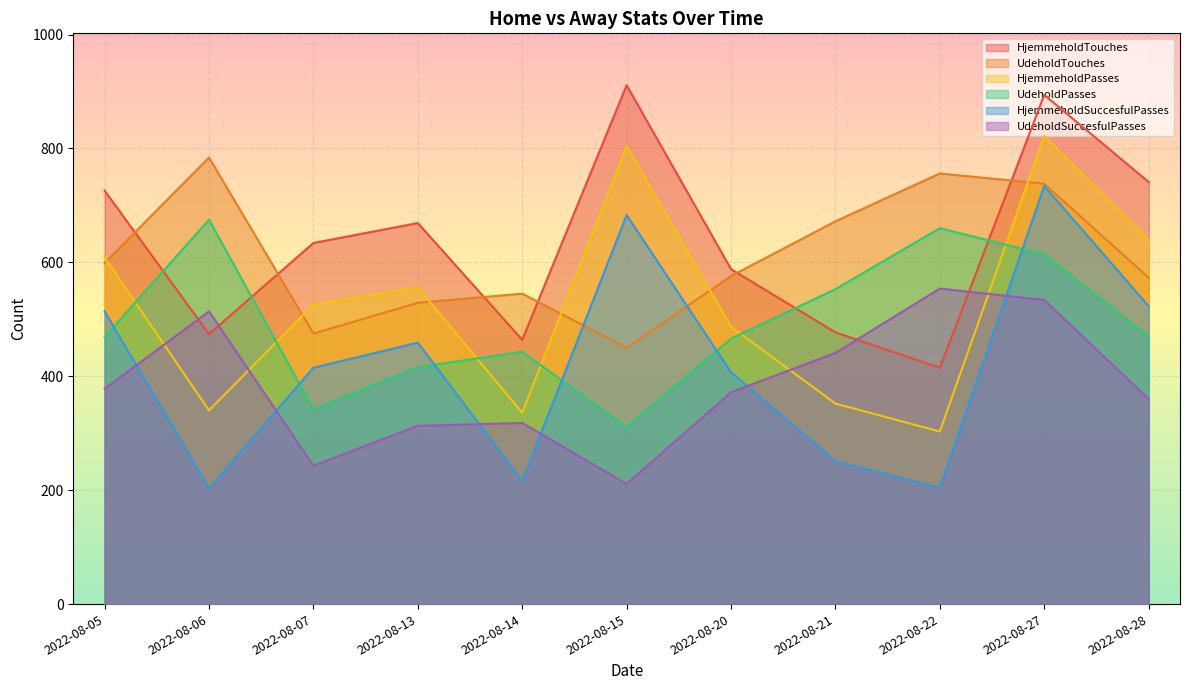

List the labels in order of HjemmeholdTouches value, largest first.

2022-08-15, 2022-08-27, 2022-08-28, 2022-08-05, 2022-08-13, 2022-08-07, 2022-08-20, 2022-08-21, 2022-08-06, 2022-08-14, 2022-08-22